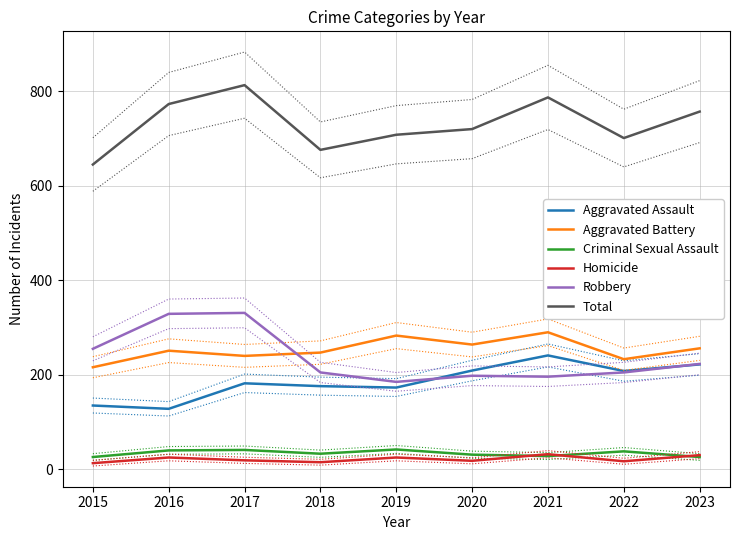

What is the average value of the Aggravated Battery series?

253